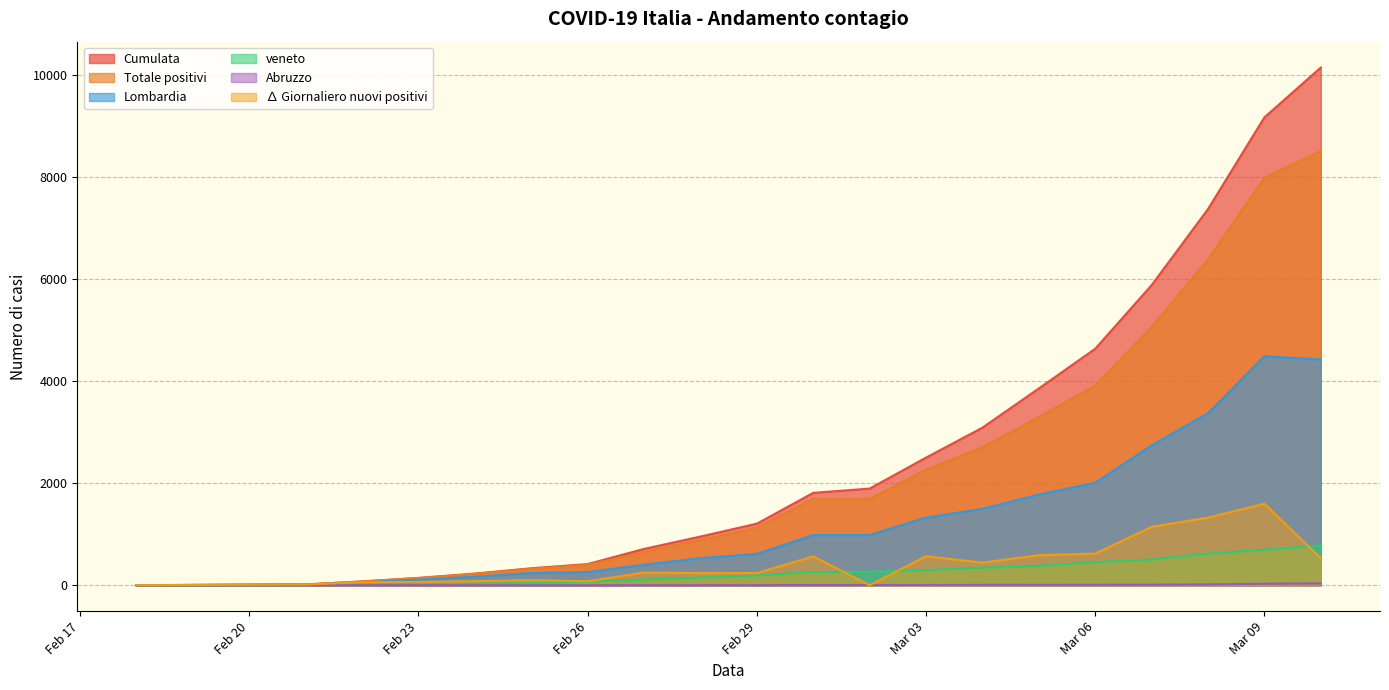

How many series are shown in this chart?

6